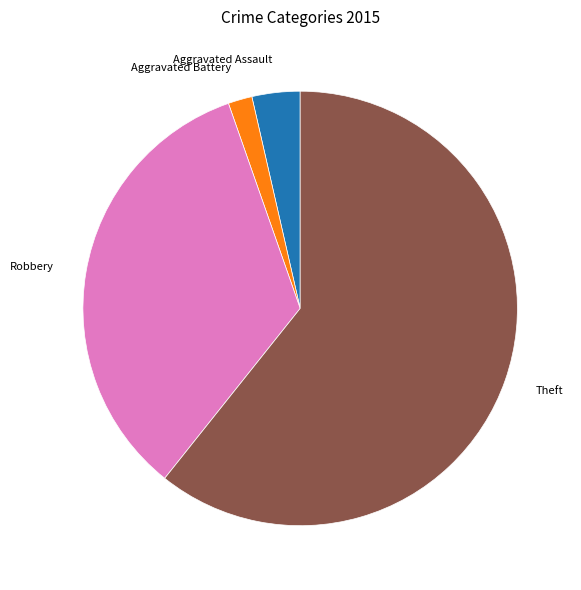

Does any single category account for the majority?

Yes